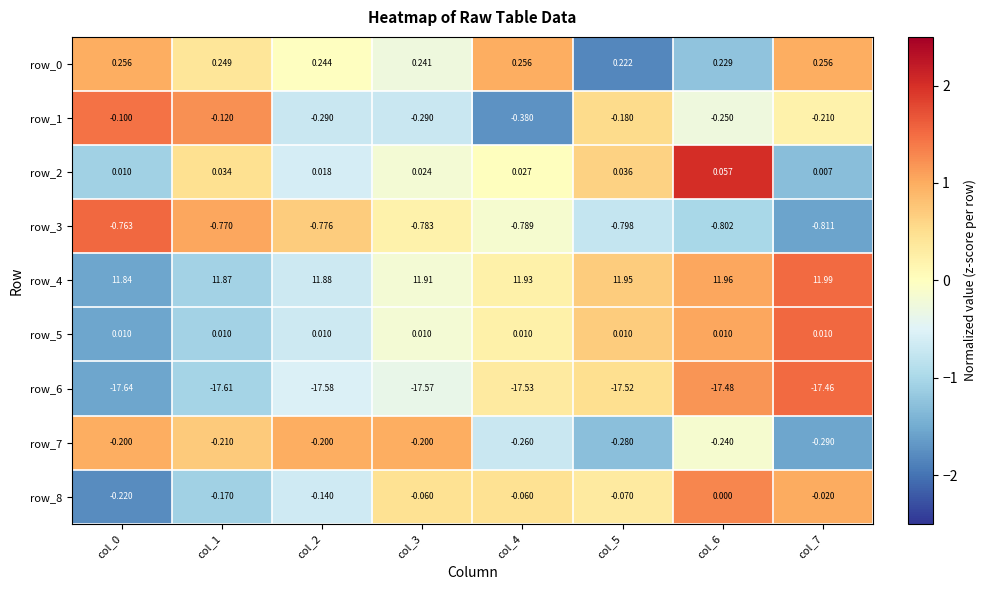

Is the value of row_4 at col_1 greater than the value of row_1 at col_1?

Yes